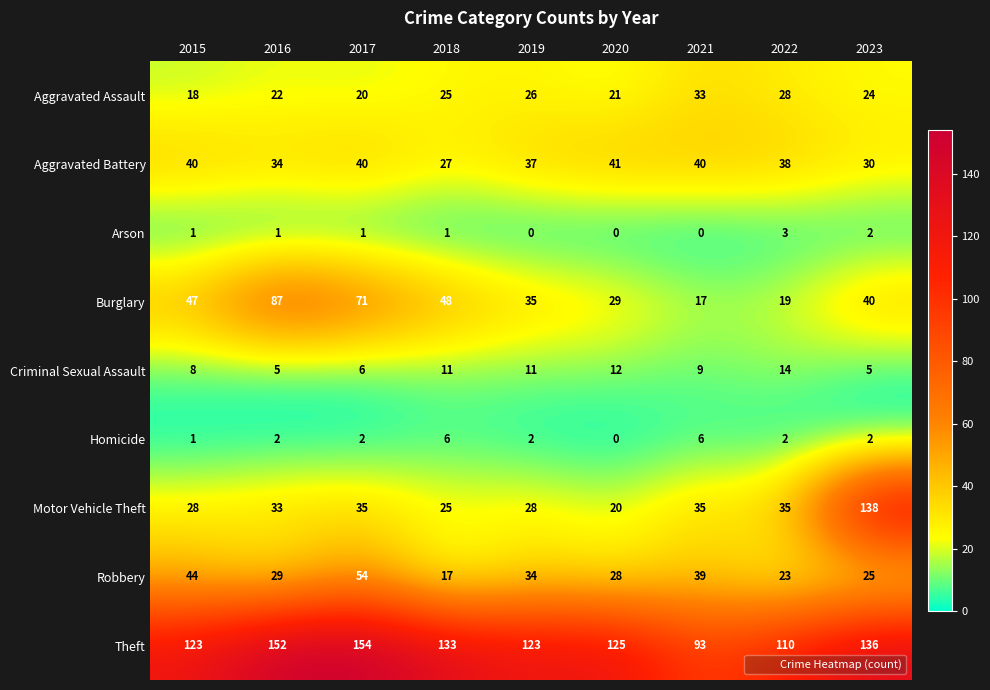

How many categories are shown in the chart?

9